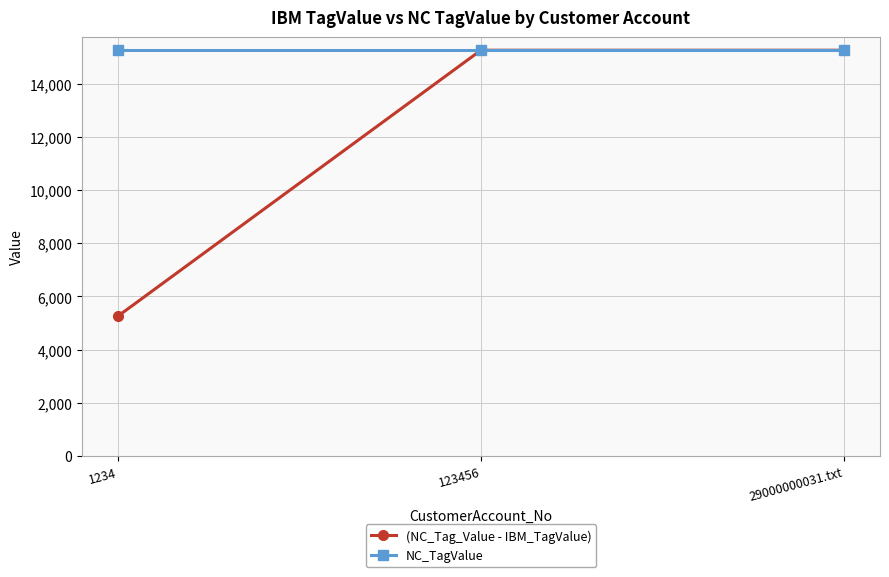

Reading right to left, transcribe all the data shown in this chart.

(NC_Tag_Value - IBM_TagValue): 15267	15267	5267
NC_TagValue: 15267	15267	15267